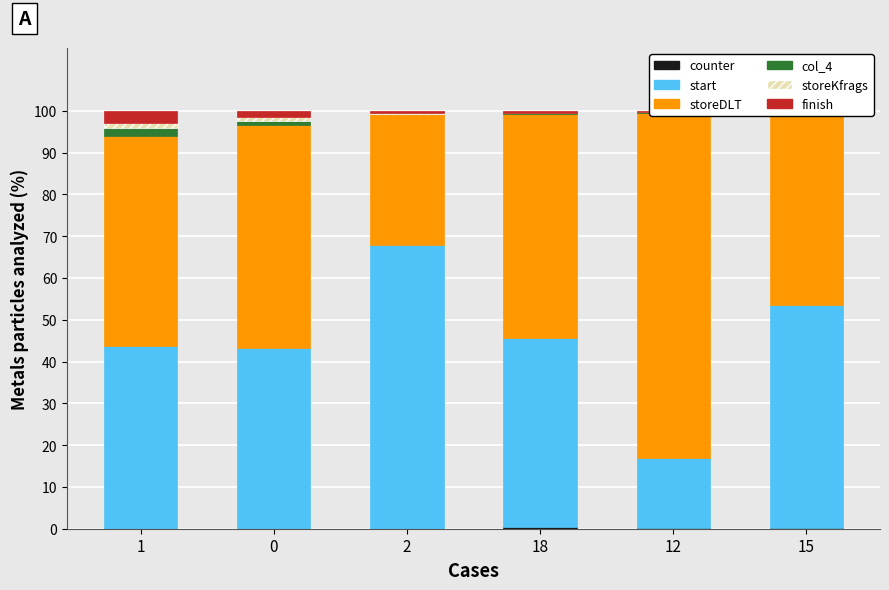

What is the label of the 4th bar from the left?

18